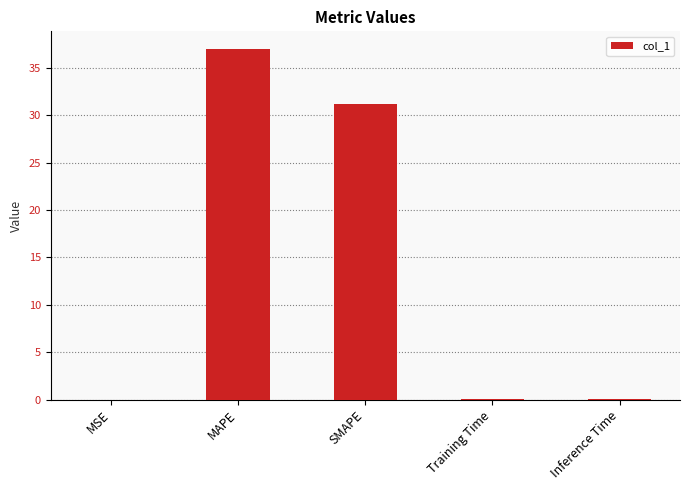

Which label corresponds to the largest value in the chart?

MAPE